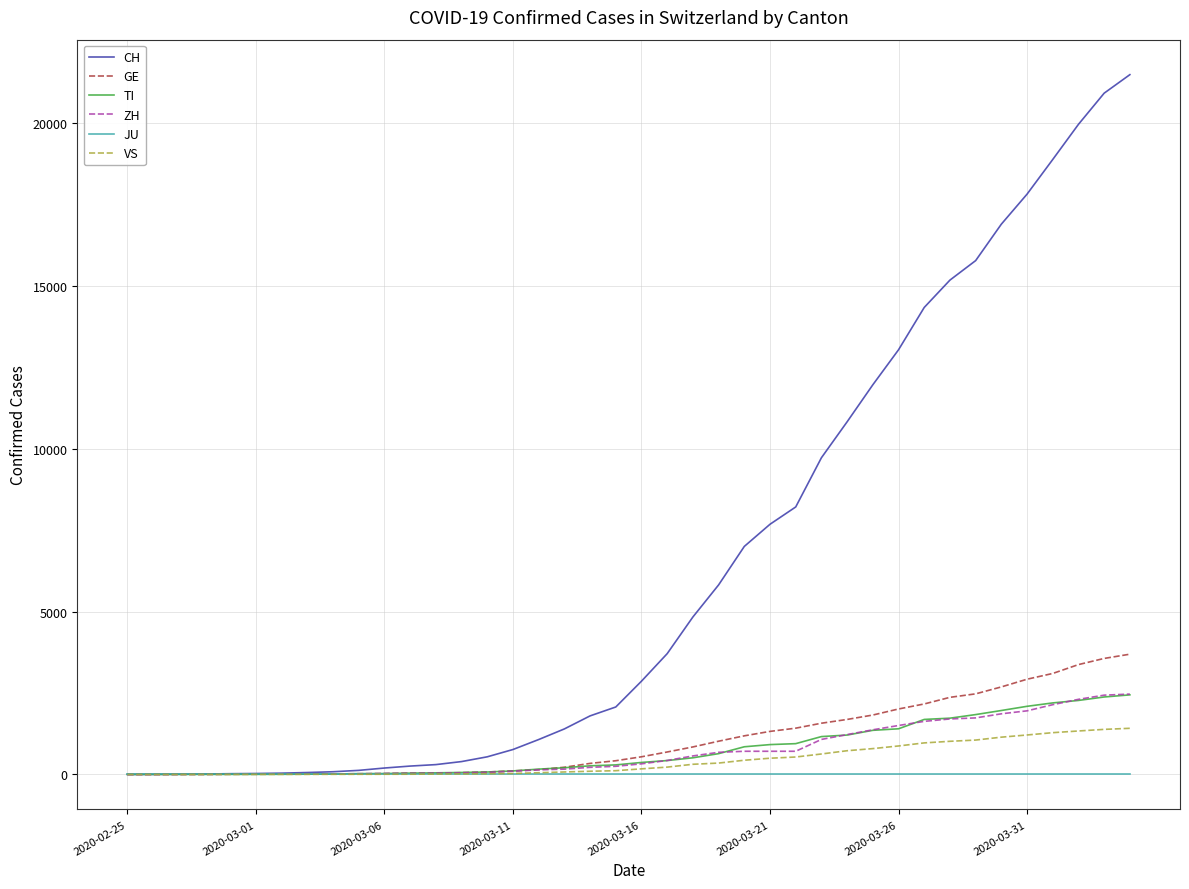

Which series has the largest range (max minus min)?

CH